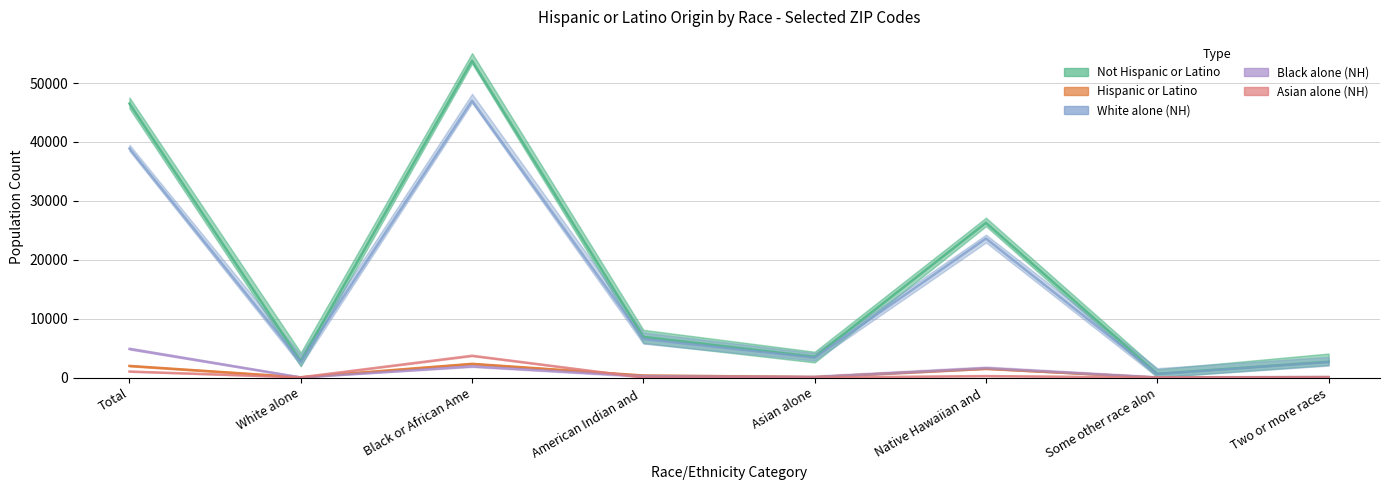

At which category is the sum across all series the highest?

Black or African Ame